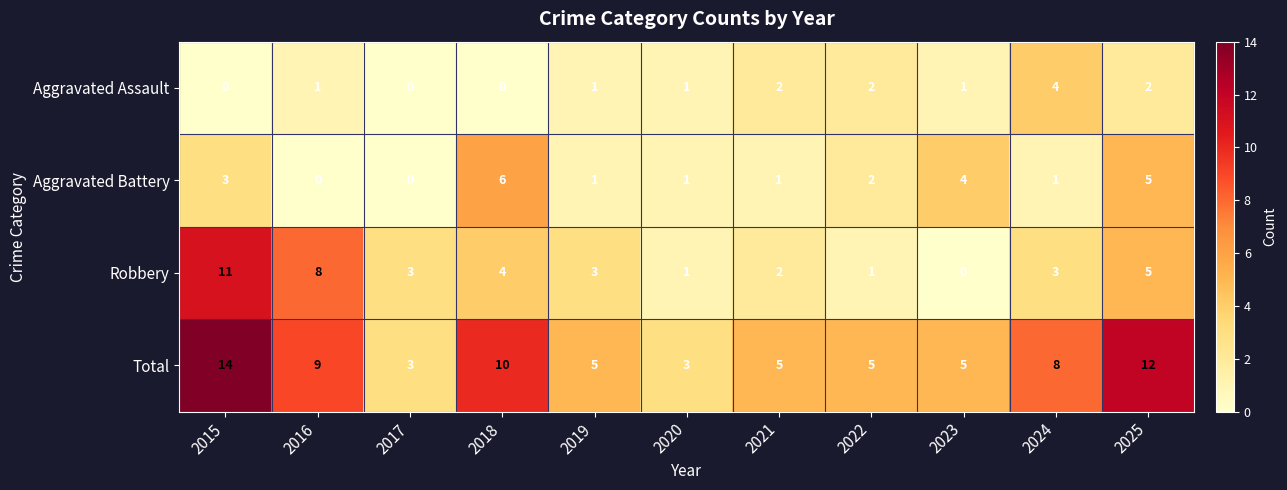

The Aggravated Assault series shows 1 at 2017. True or false?

False